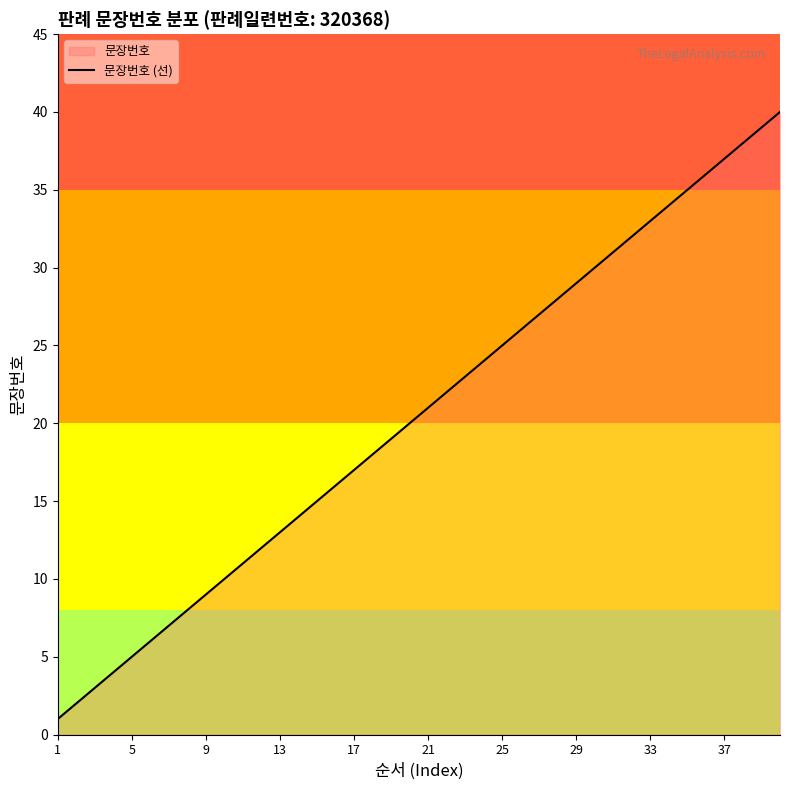

What is the smallest value displayed?

1